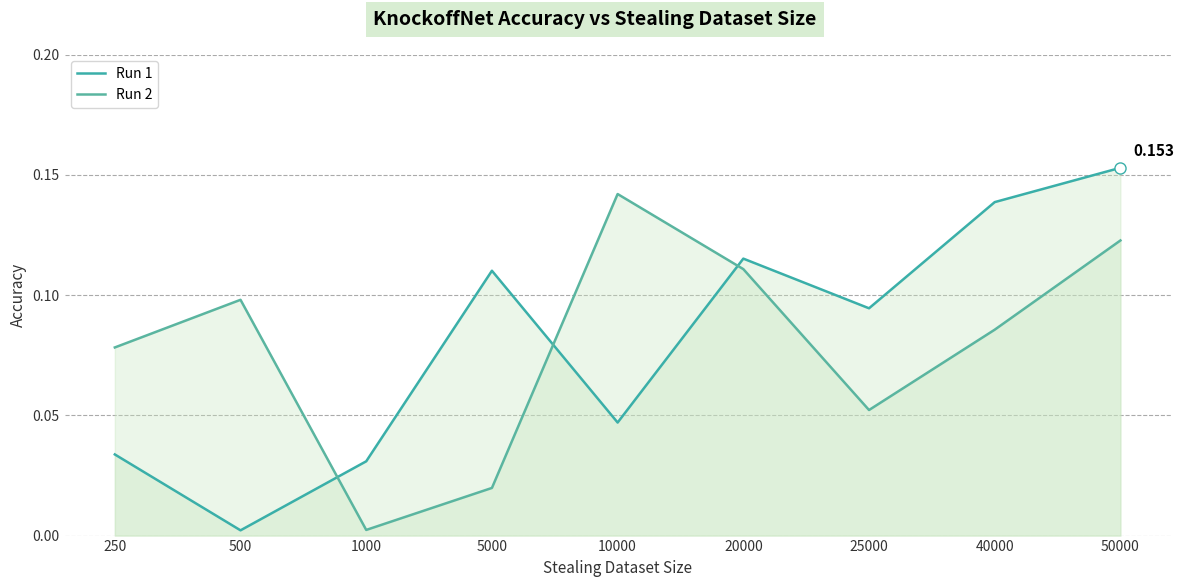

Which series changed the most between 250 and 10000?

Run 2